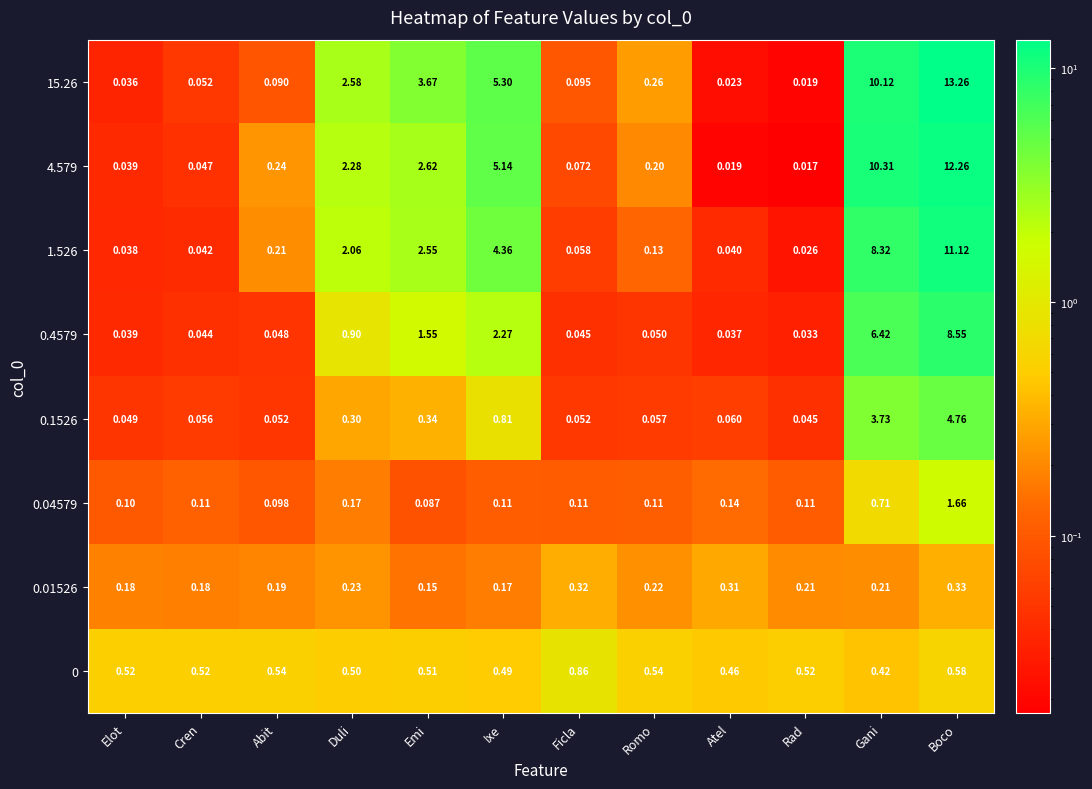

Which category has the highest value in the 0.01526 series?

Boco